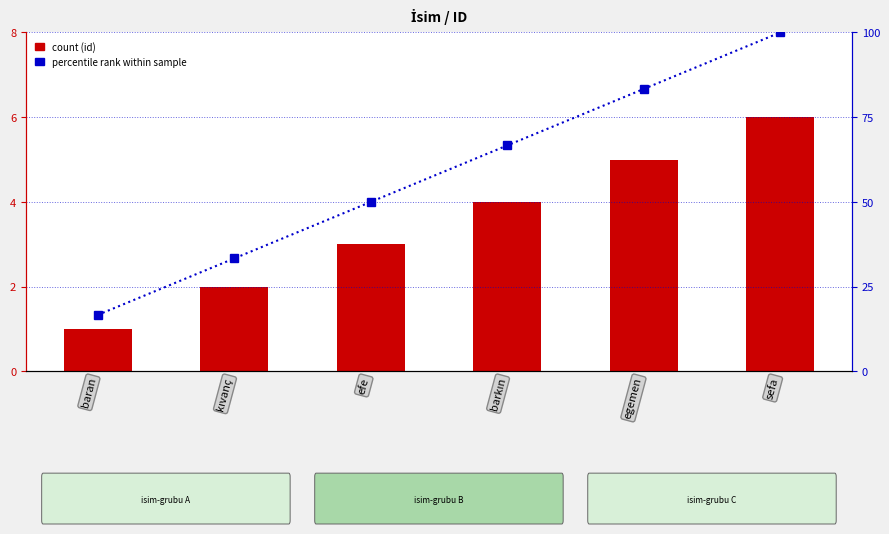

What is the total value across all series at efe?

53.0